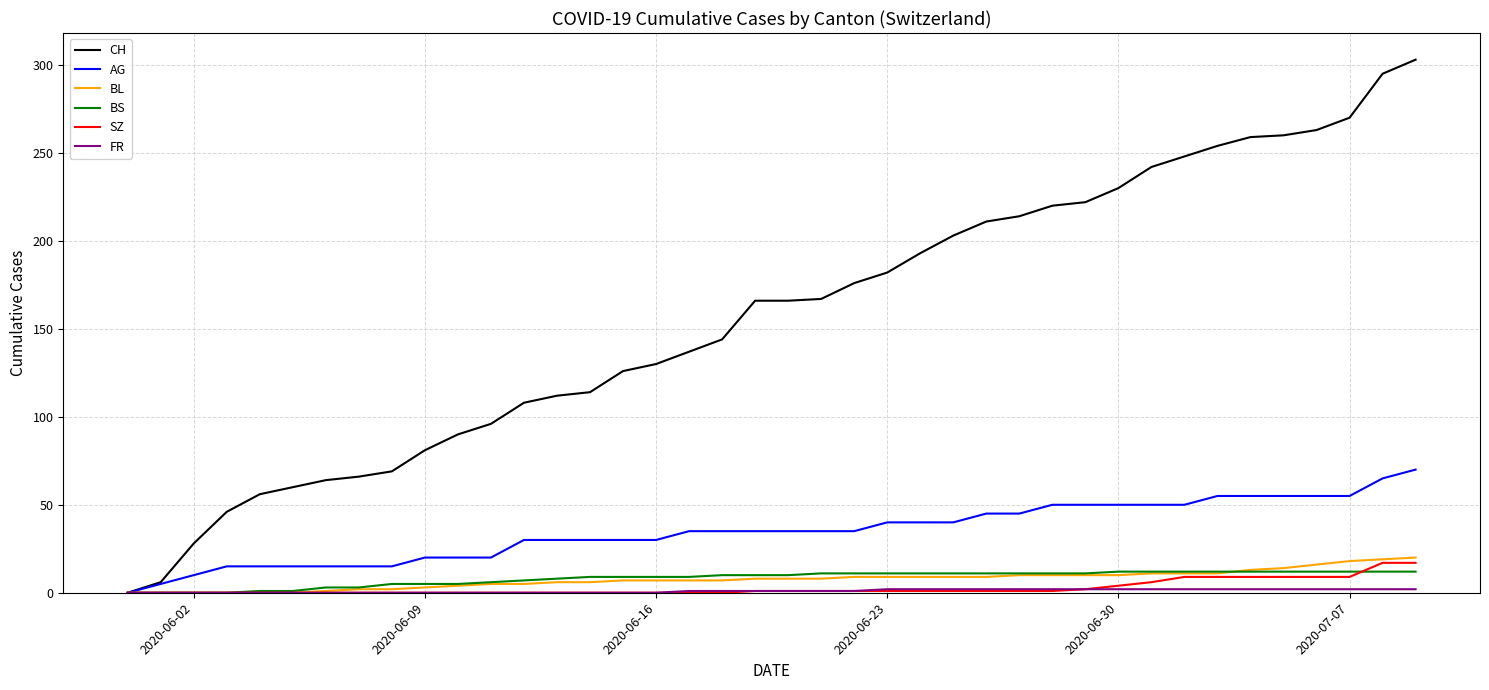

What is the maximum value shown in the chart?

303